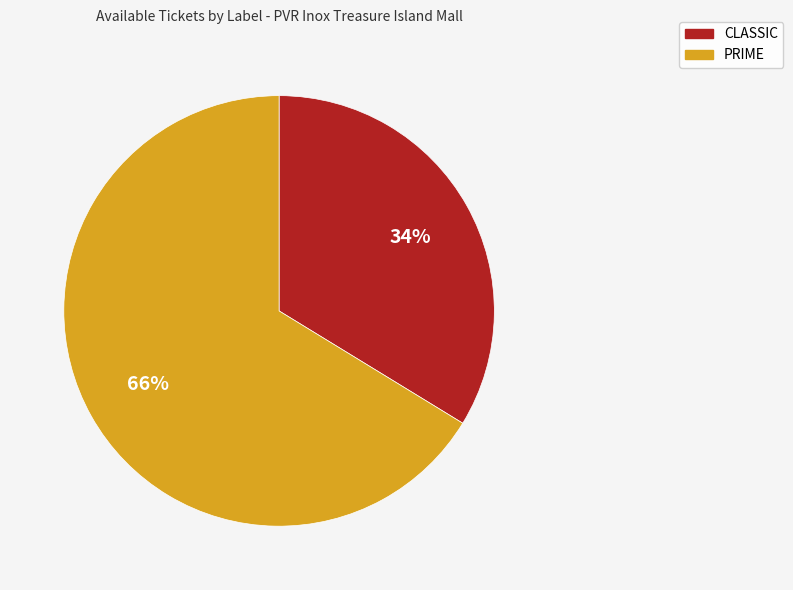

To the nearest percent, what is the combined percentage of CLASSIC and PRIME?

100%